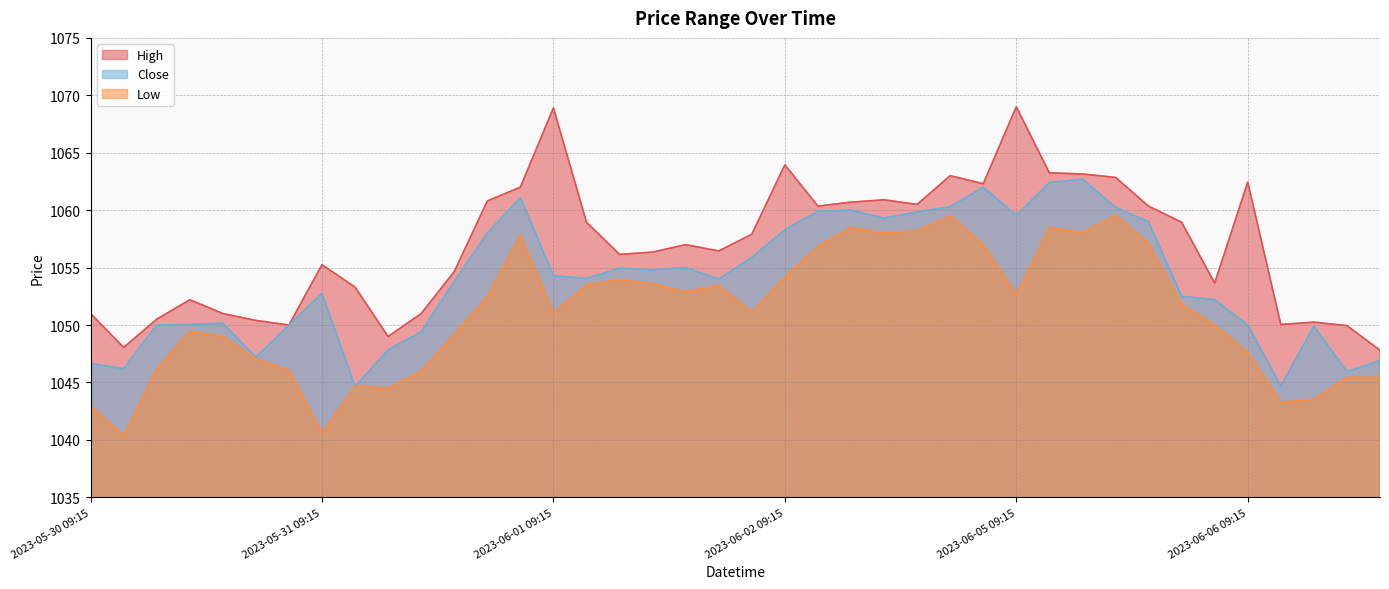

True or false: Low and High cross at least once.

False